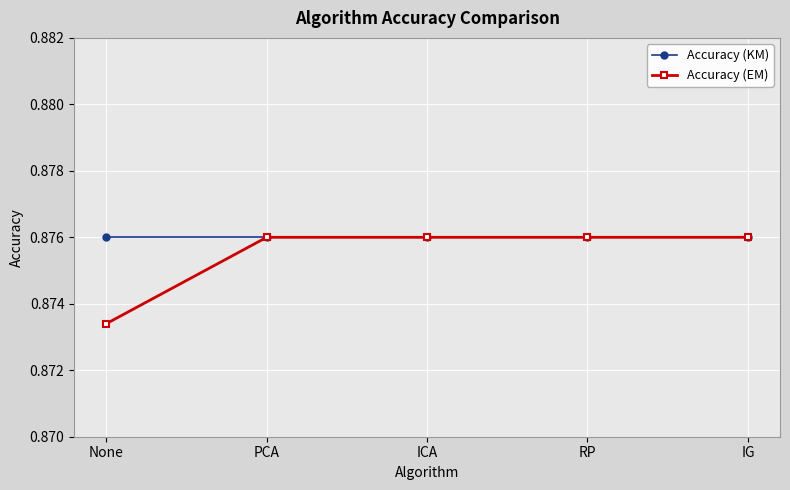

How many Accuracy (EM) values are between 0 and 1?

5